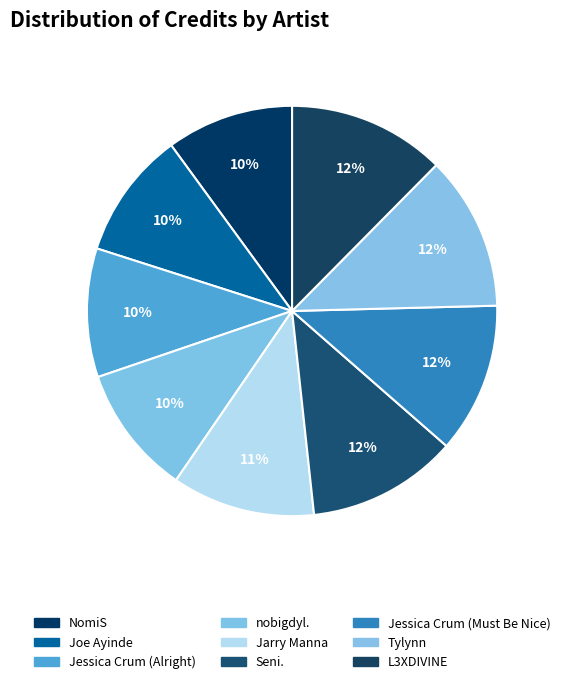

To the nearest percent, what percentage of the pie is Jessica Crum (Alright)?

10%